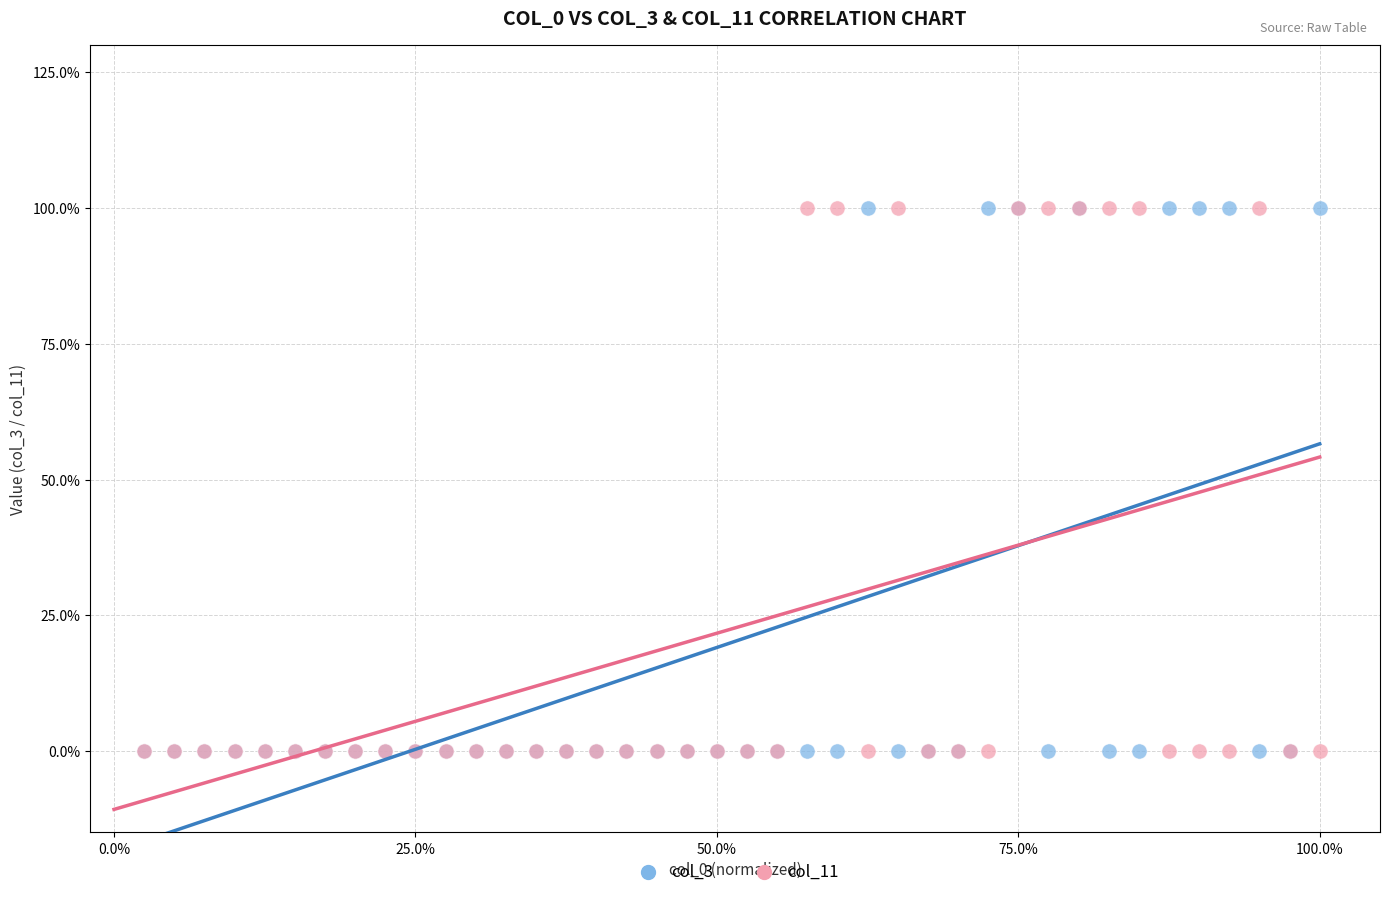

What are all the series names shown in the legend?

col_3, col_11